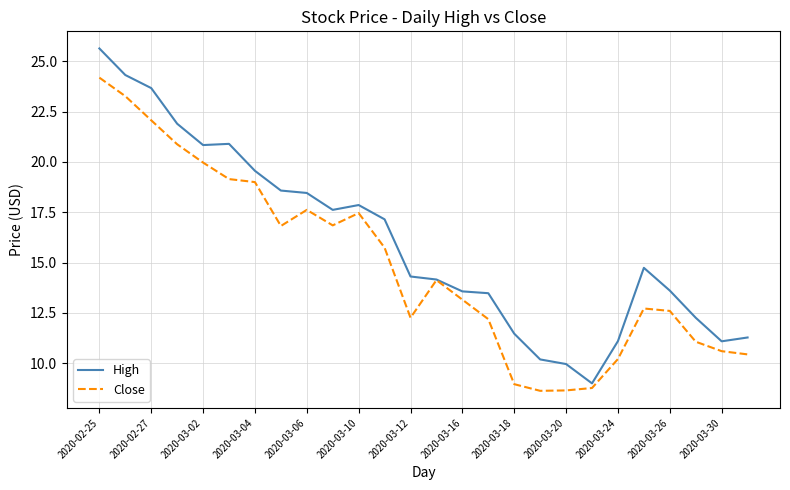

Which series has the widest spread of values?

High